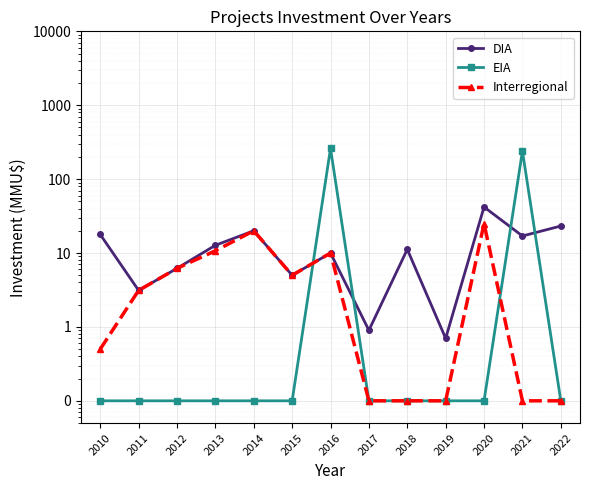

Rank the series by their maximum value, from lowest to highest.

Interregional, DIA, EIA